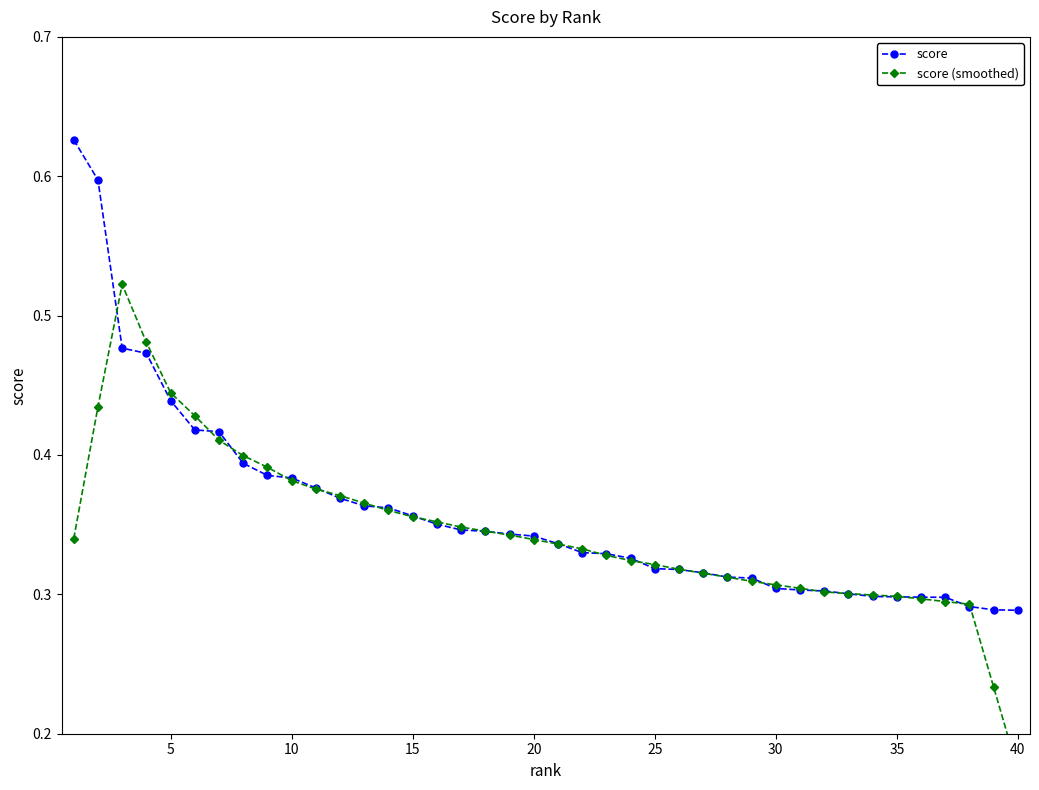

What is the maximum value for score?

0.6